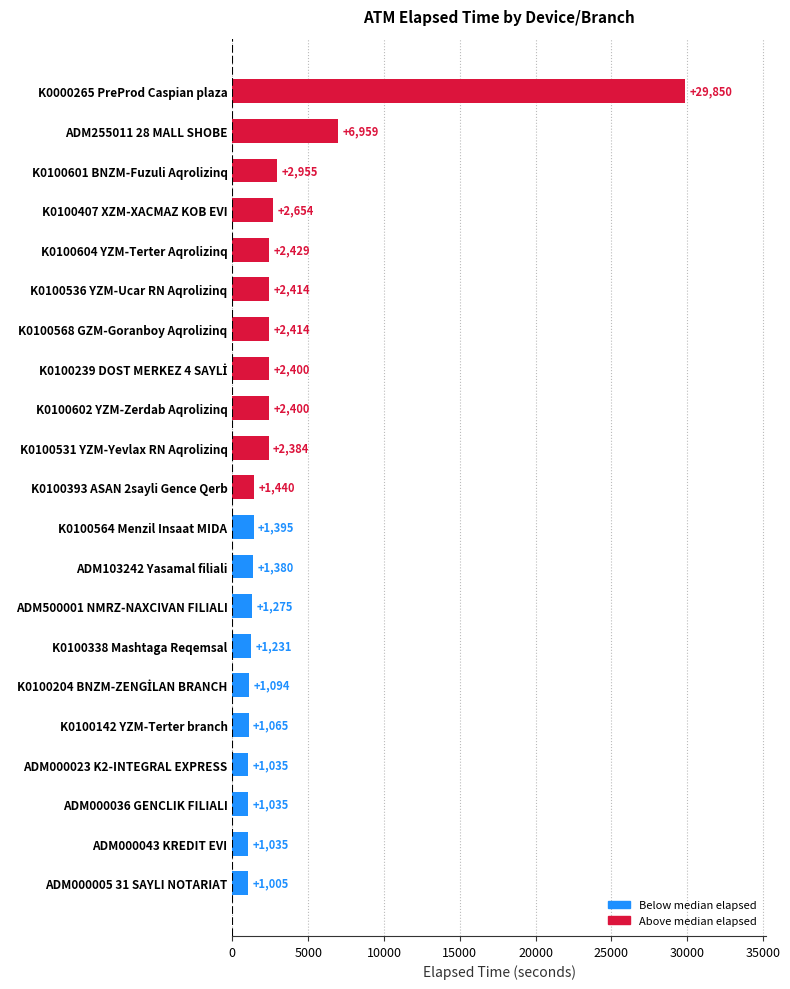

What is the greatest value displayed?

29850